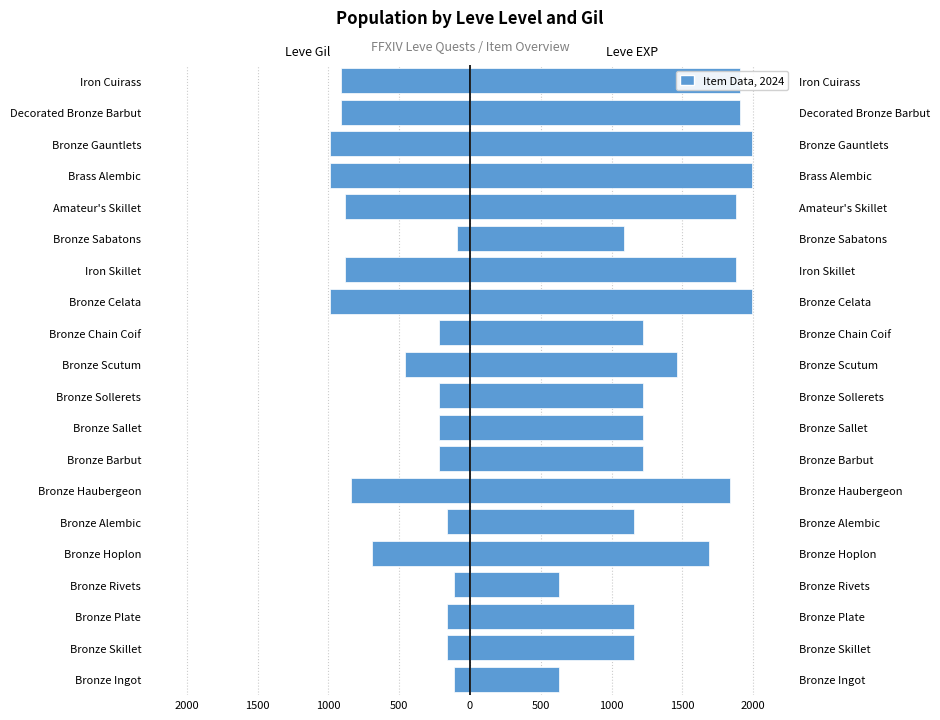

Between Bronze Rivets and Bronze Haubergeon, which is larger?

Bronze Rivets